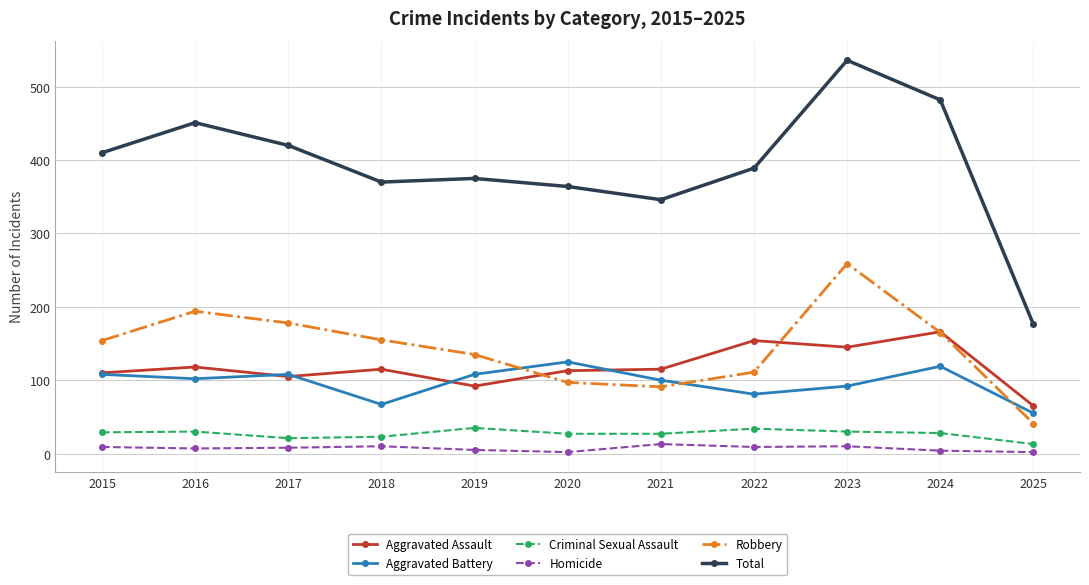

What is the spread (max minus min) of values at 2019?

370